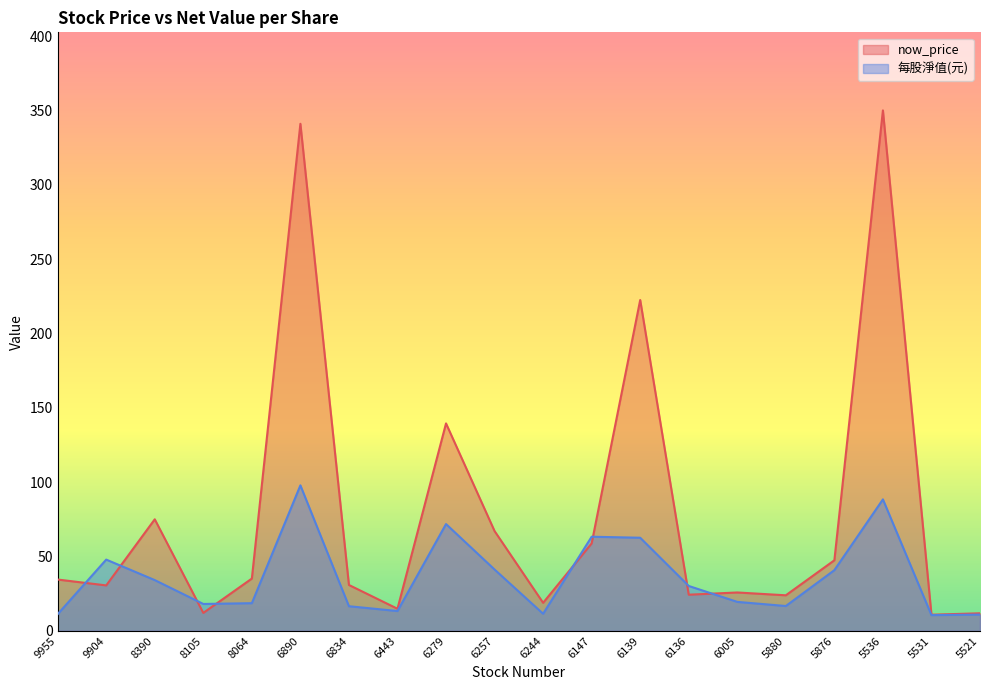

Which series changed the most between 6443 and 6147?

每股淨值(元)